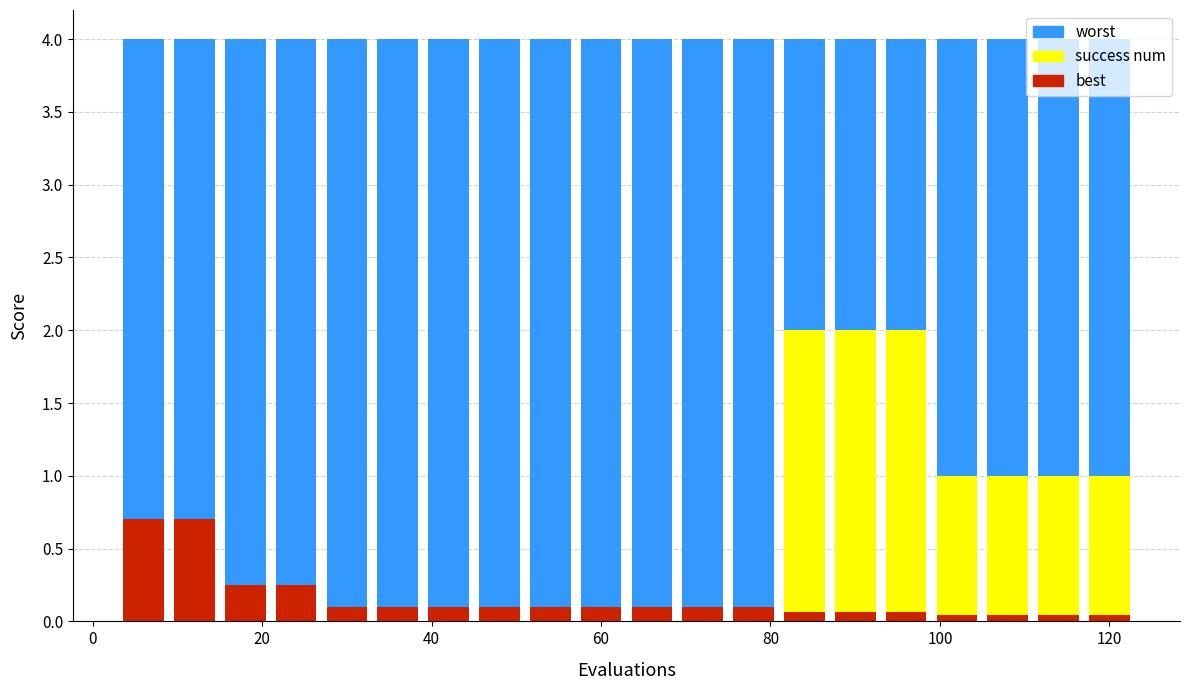

How many bars are there in each group?

3